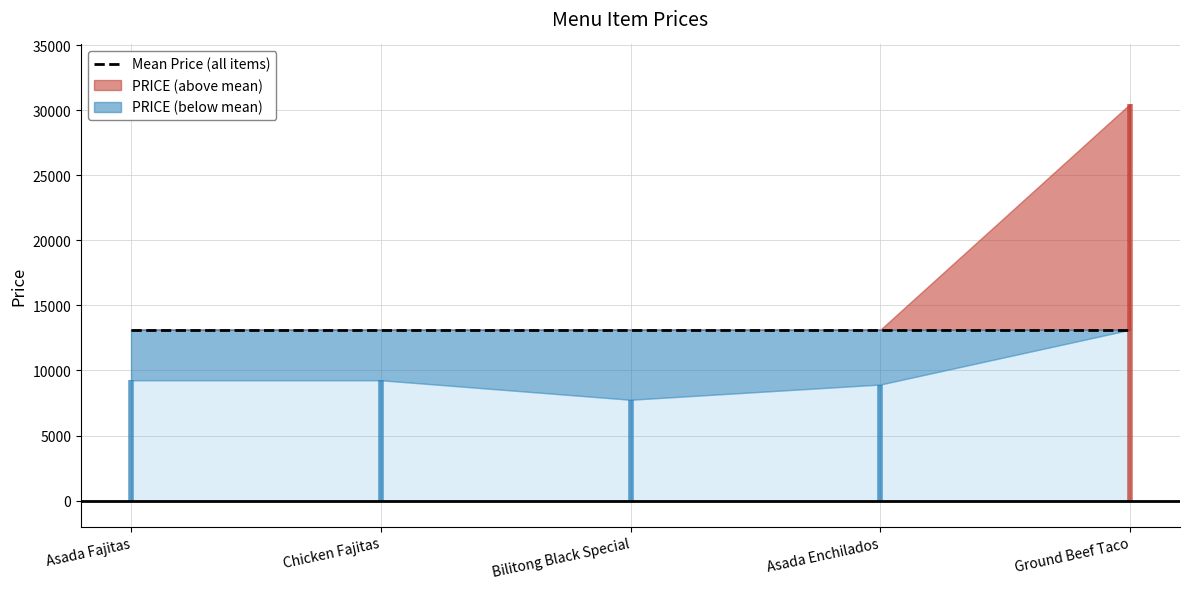

List the labels in order of value, largest first.

5, 1, 2, 4, 3